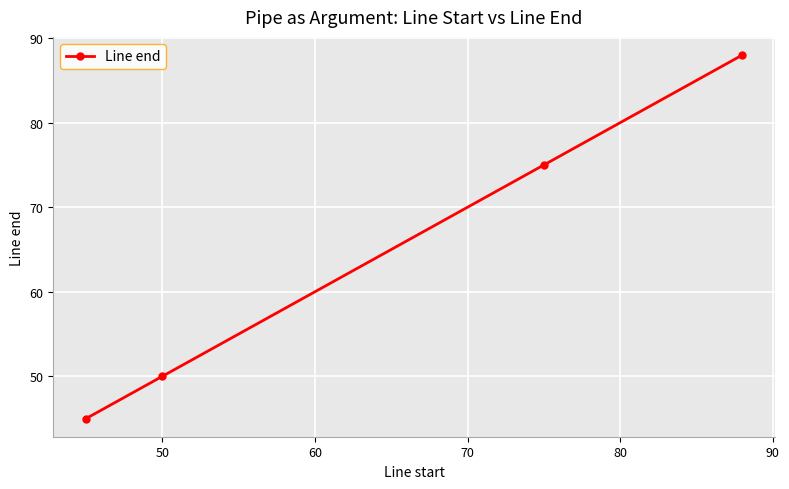

Is this an area chart (filled region under the line)?

No